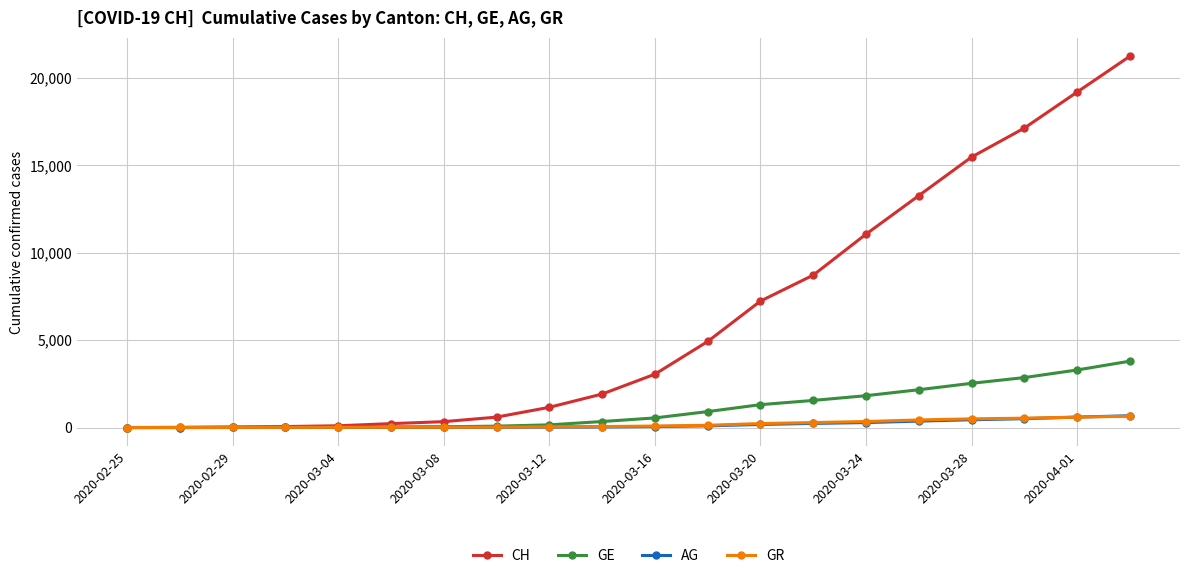

What is the greatest value displayed?

21221